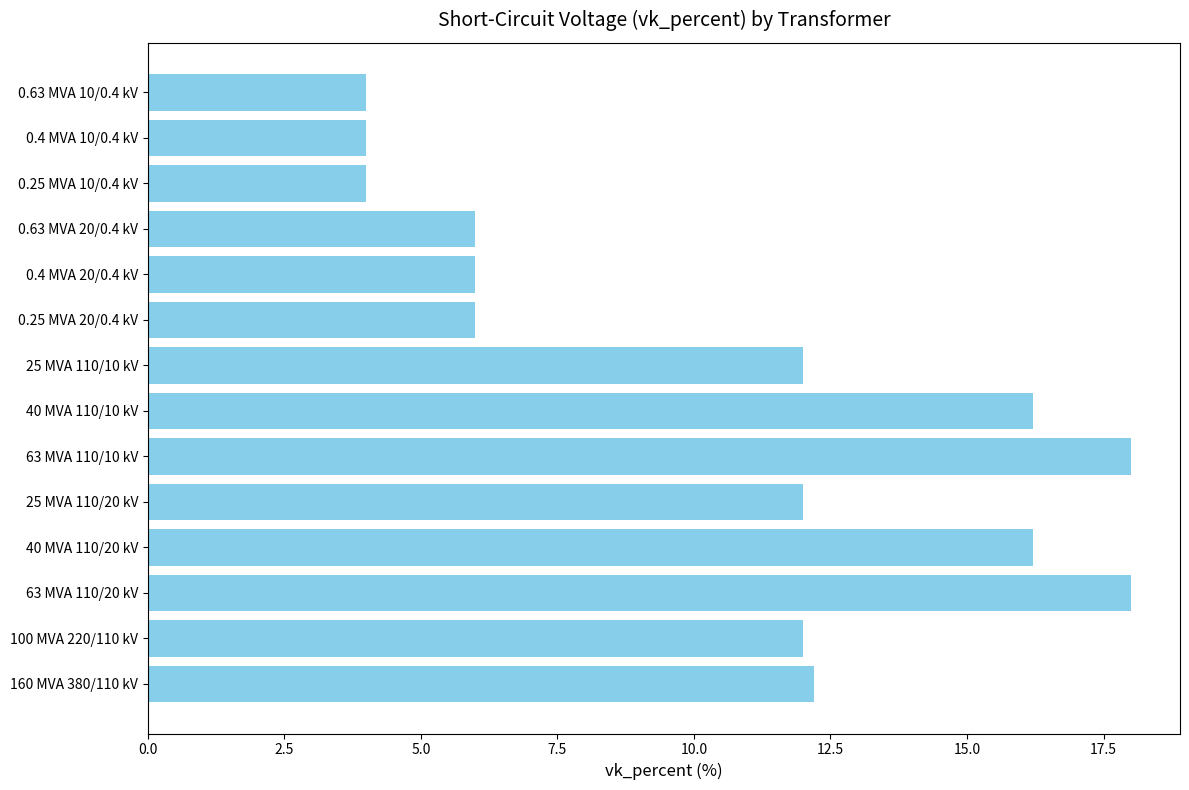

The value at 63 MVA 110/10 kV is 7.4. True or false?

False